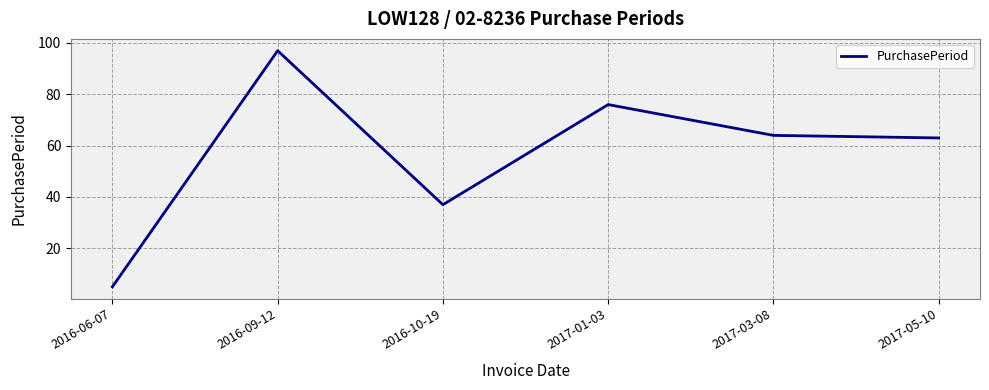

Does the chart display data point markers on the line(s)?

No